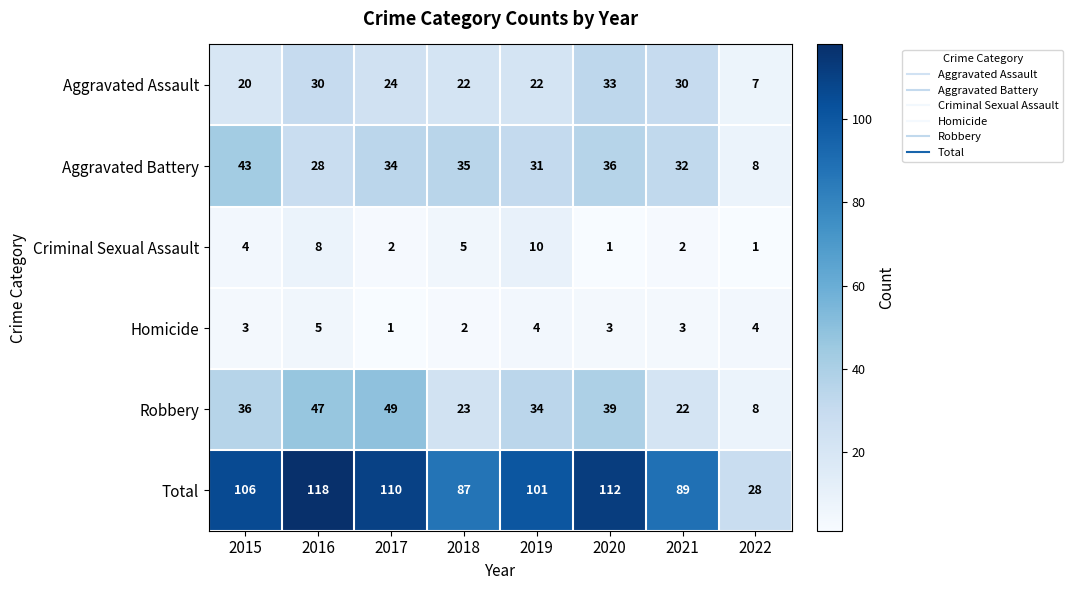

What is the difference between the maximum and minimum values in the Homicide series?

4